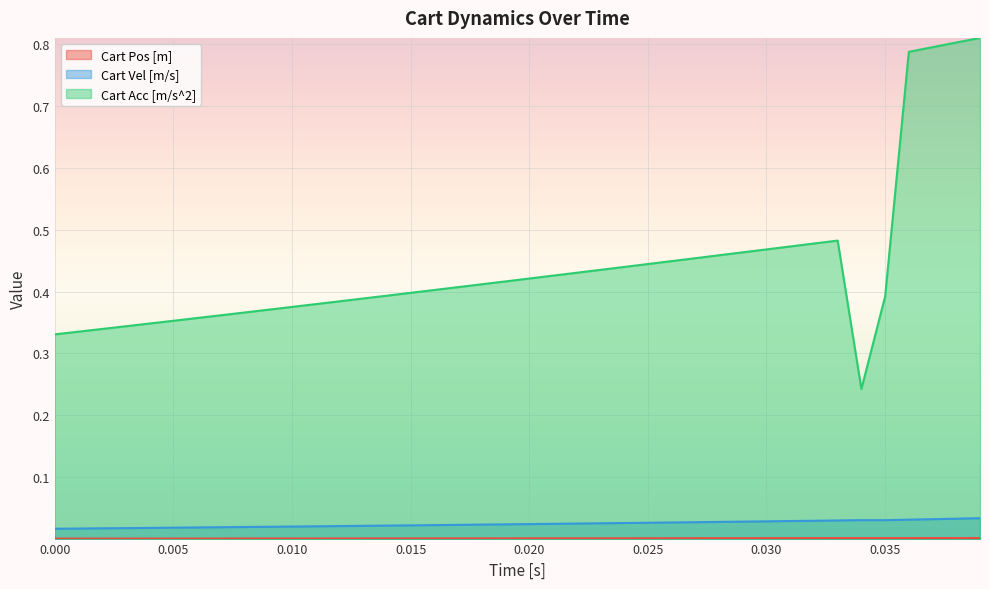

Rank the series by their maximum value, from highest to lowest.

Cart Acc [m/s^2], Cart Vel [m/s], Cart Pos [m]